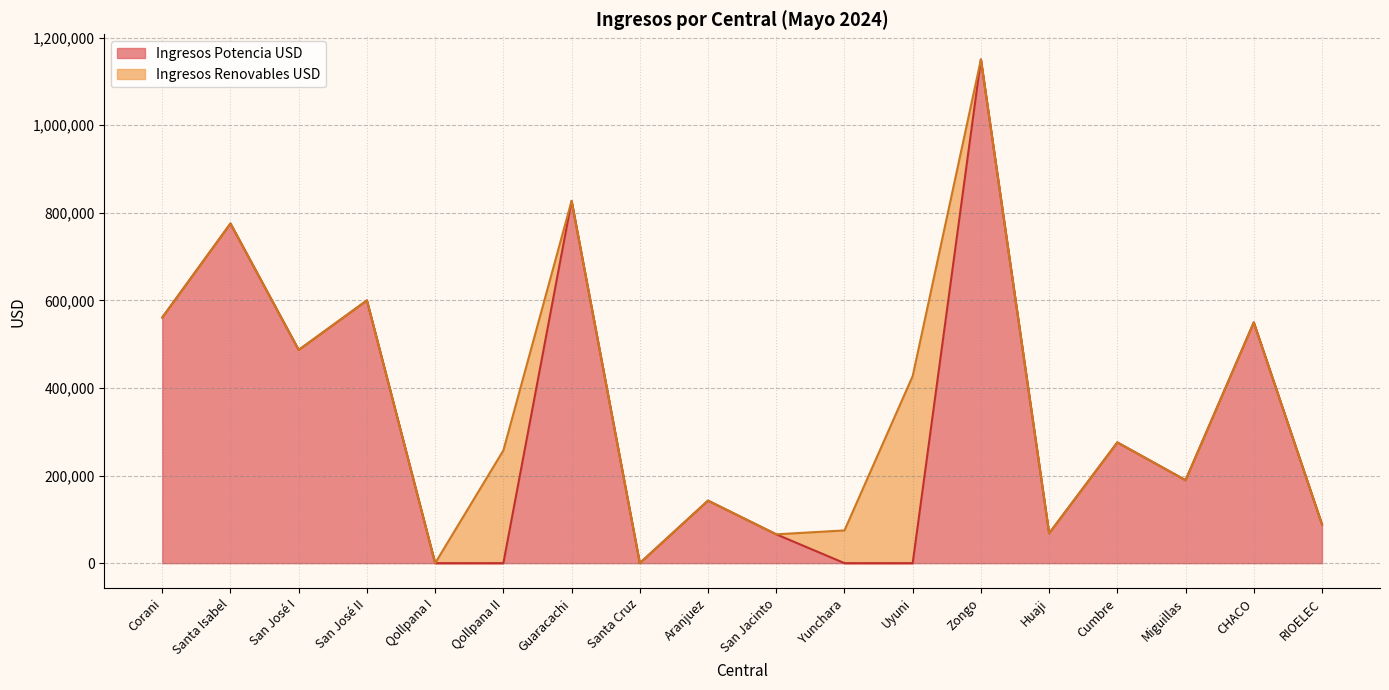

Rank the categories by value from lowest to highest.

Qollpana I, Qollpana II, Santa Cruz, Yunchara, Uyuni, San Jacinto, Huaji, RIOELEC, Aranjuez, Miguillas, Cumbre, San José I, CHACO, Corani, San José II, Santa Isabel, Guaracachi, Zongo